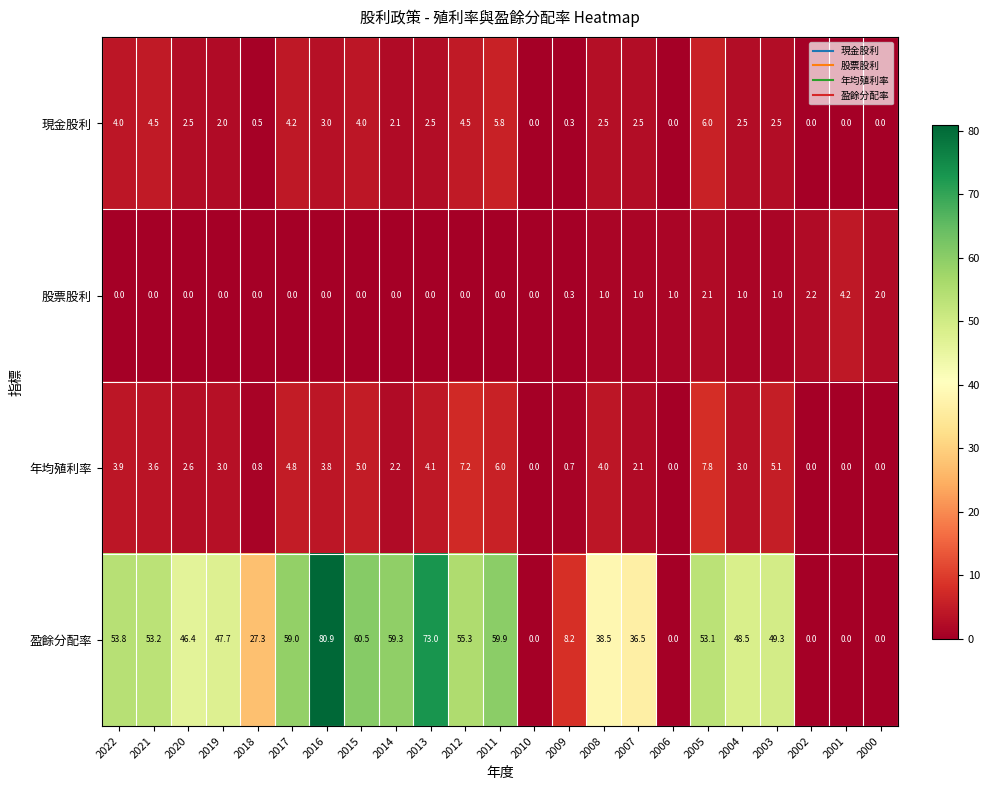

Is it true that 年均殖利率 equals 1.3 at 2020?

False